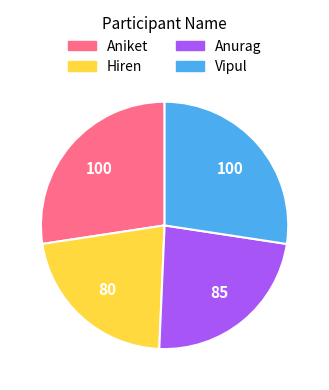

Which category has the smallest portion of the pie?

Hiren